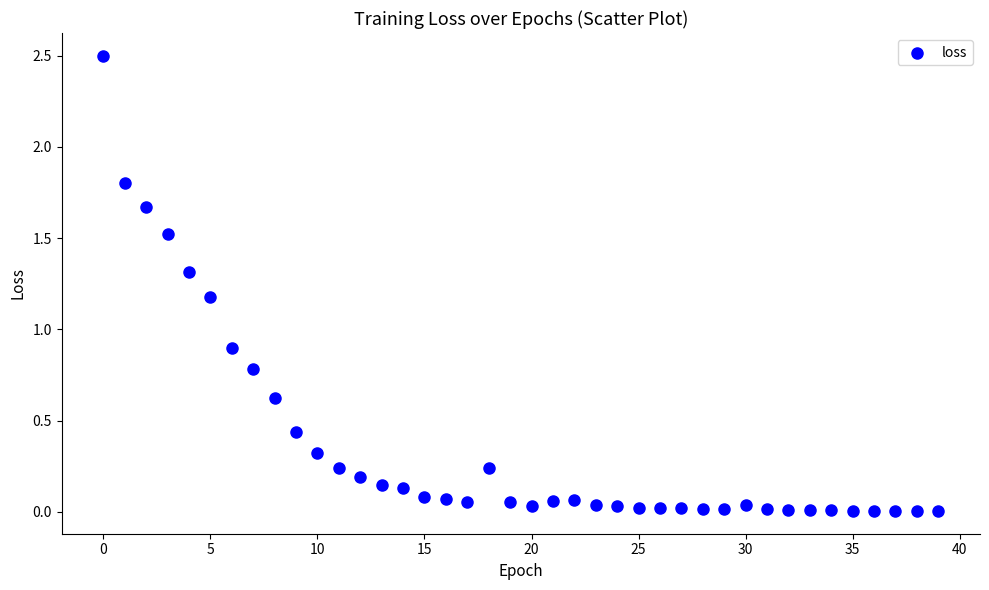

What Y value in the scatter plot is closest to 1?

0.9